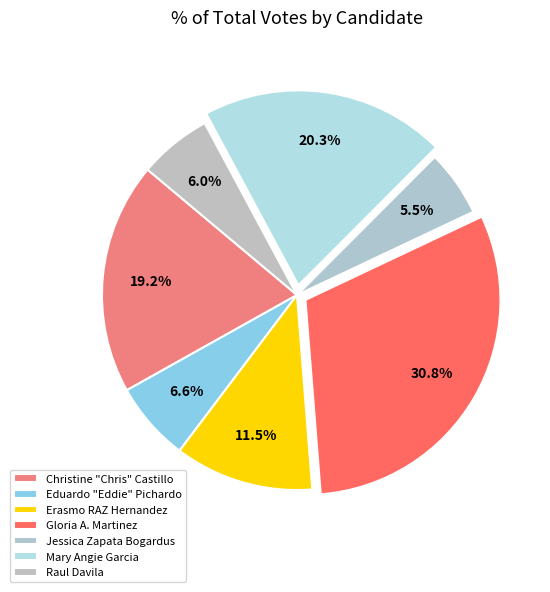

How many slices are in this pie chart?

7